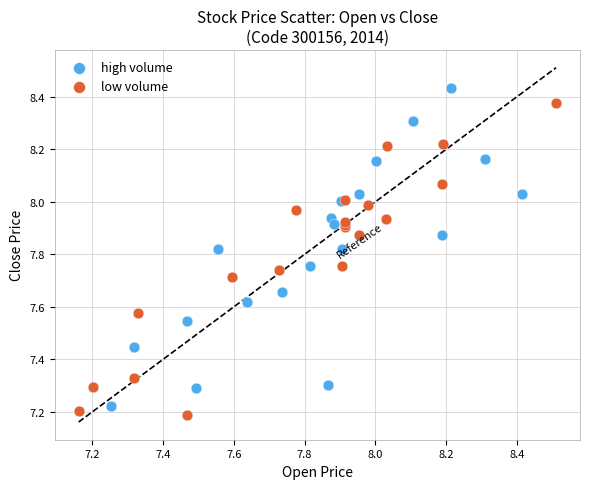

What are all the series names shown in the legend?

high volume, low volume